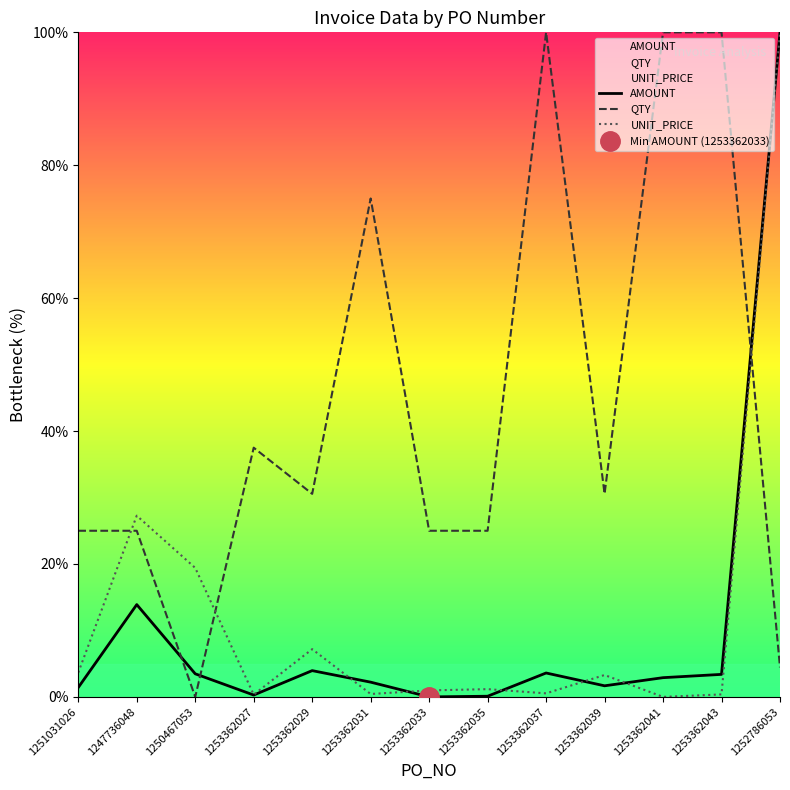

Rank the series at 1253362035 from lowest to highest value.

AMOUNT, UNIT_PRICE, QTY